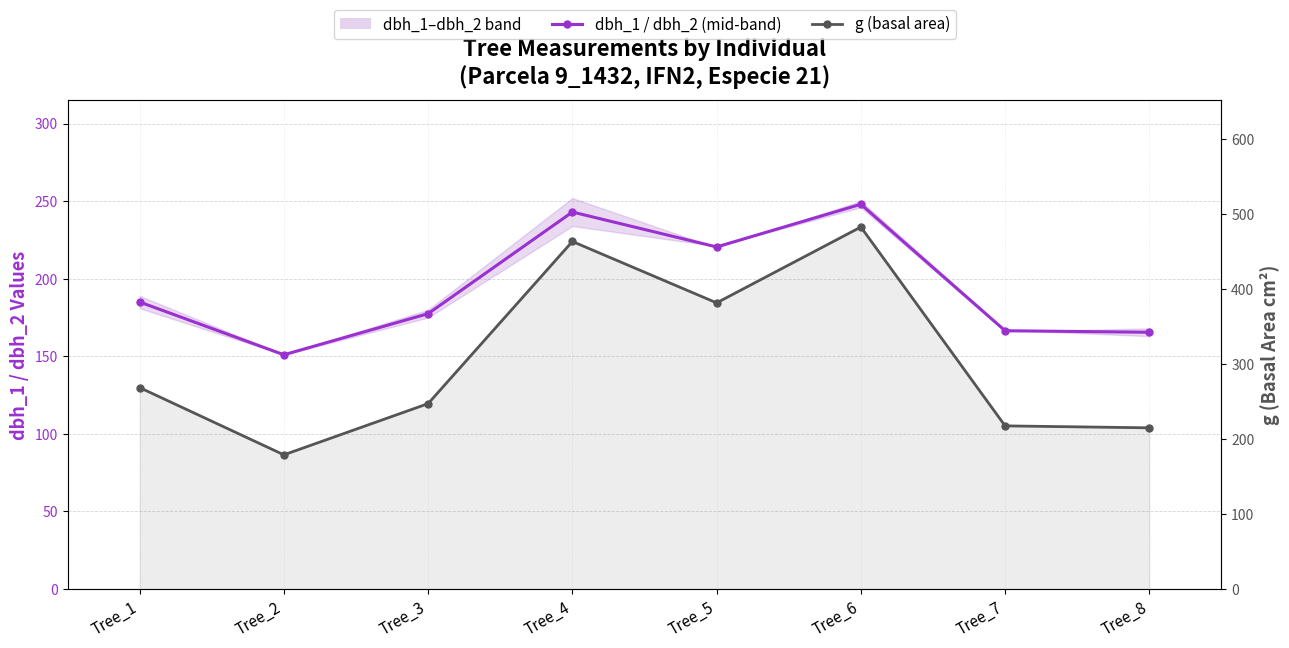

Rank the categories by dbh_1 / dbh_2 (mid-band) value from lowest to highest.

Tree_2, Tree_8, Tree_7, Tree_3, Tree_1, Tree_5, Tree_4, Tree_6